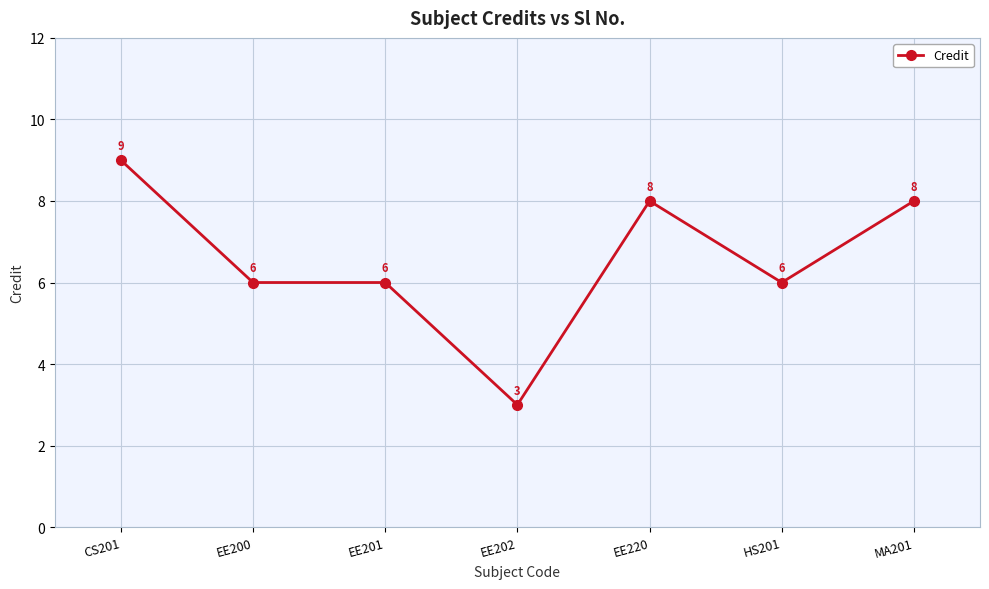

What is the sum of the values at EE200 and EE220?

14